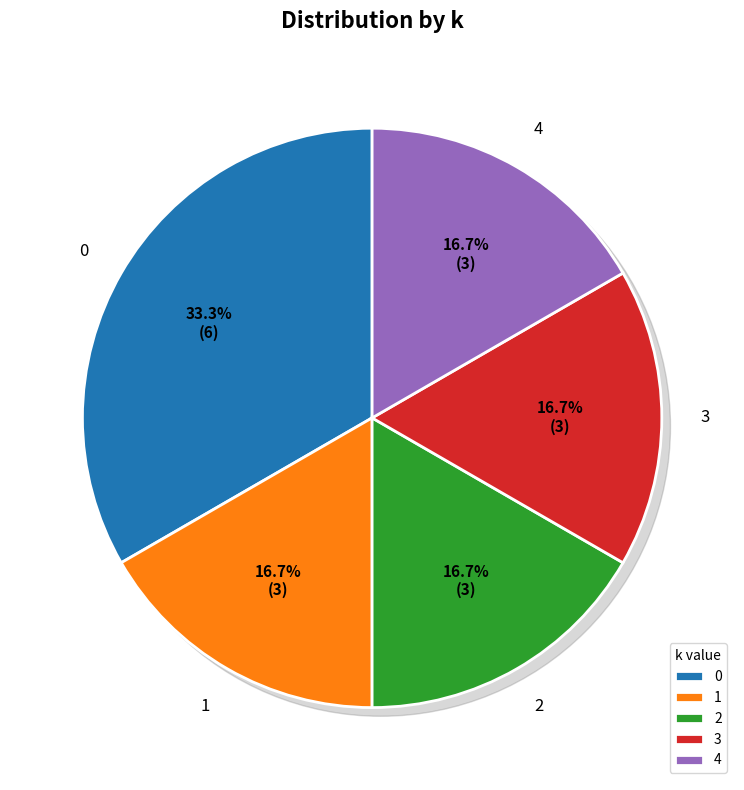

What percentage is the 0 slice, to the nearest percent?

33%